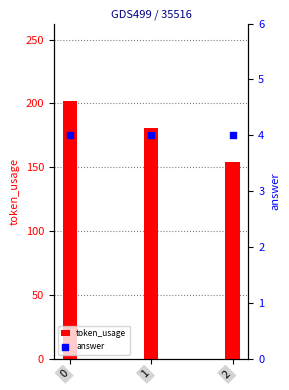

Which series contains the highest Y value?

token_usage